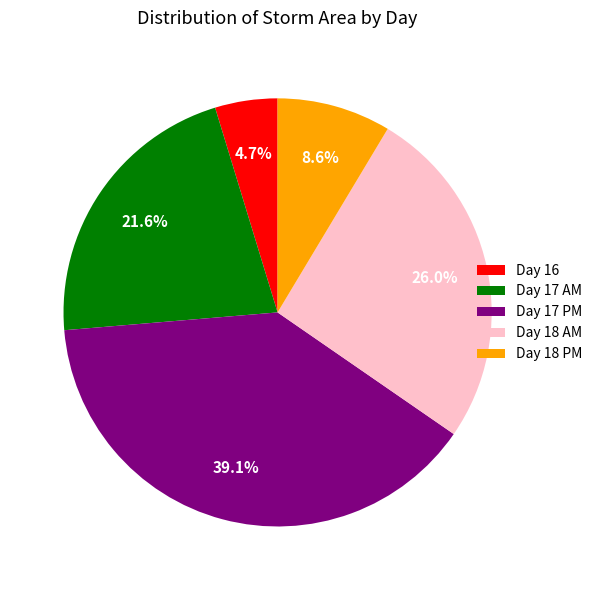

Does any single category account for the majority?

No